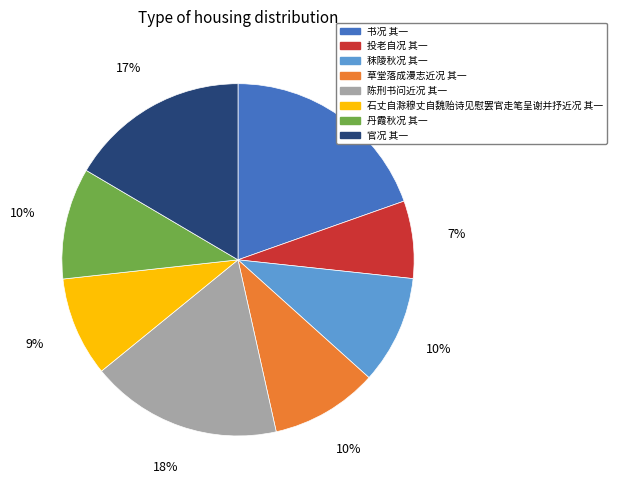

To the nearest percent, what is the combined percentage of 秣陵秋况 其一 and 投老自况 其一?

17%